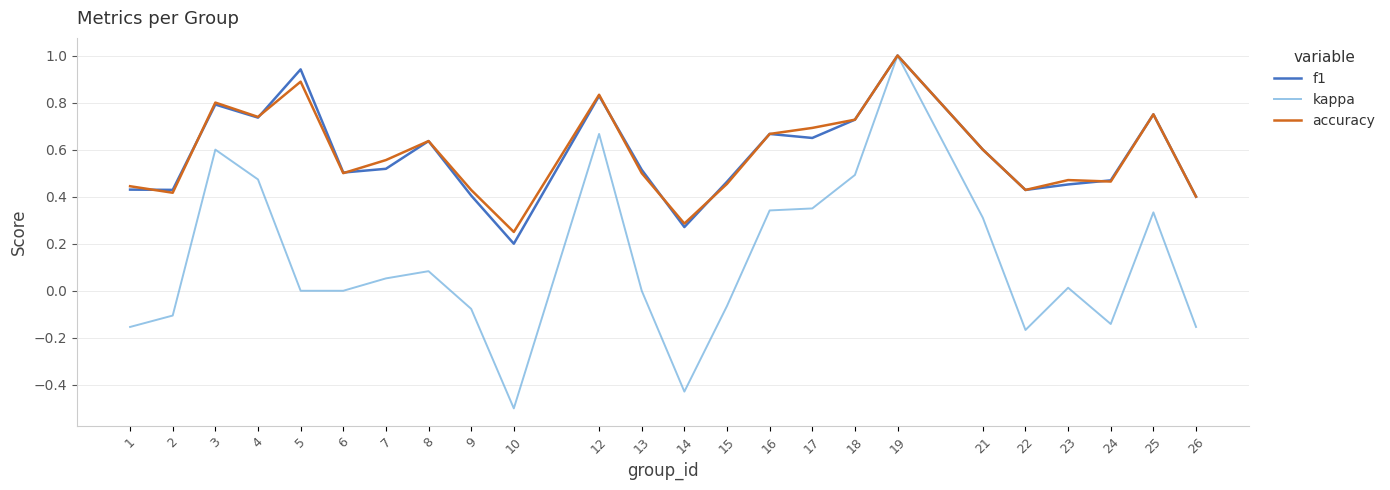

At which category is the sum across all series the highest?

19